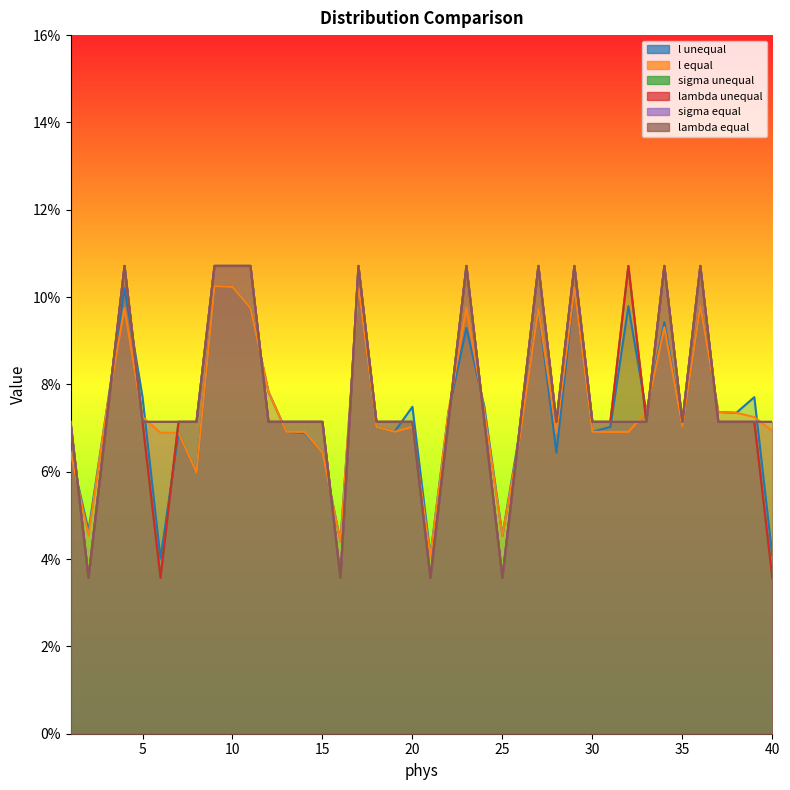

Count the lambda equal values in the range 0 to 1.

40